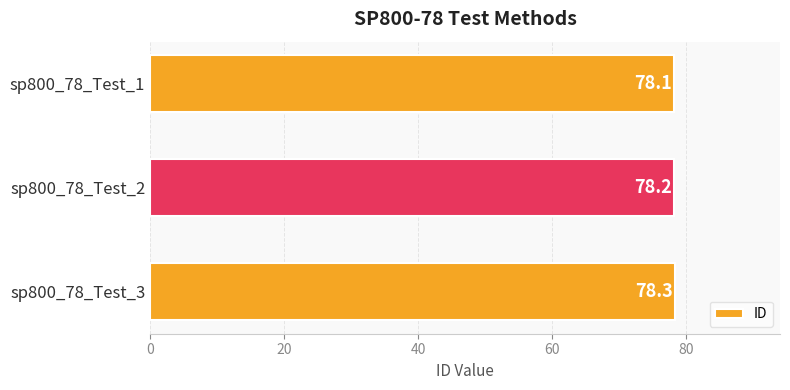

How many values are between 78 and 79?

3